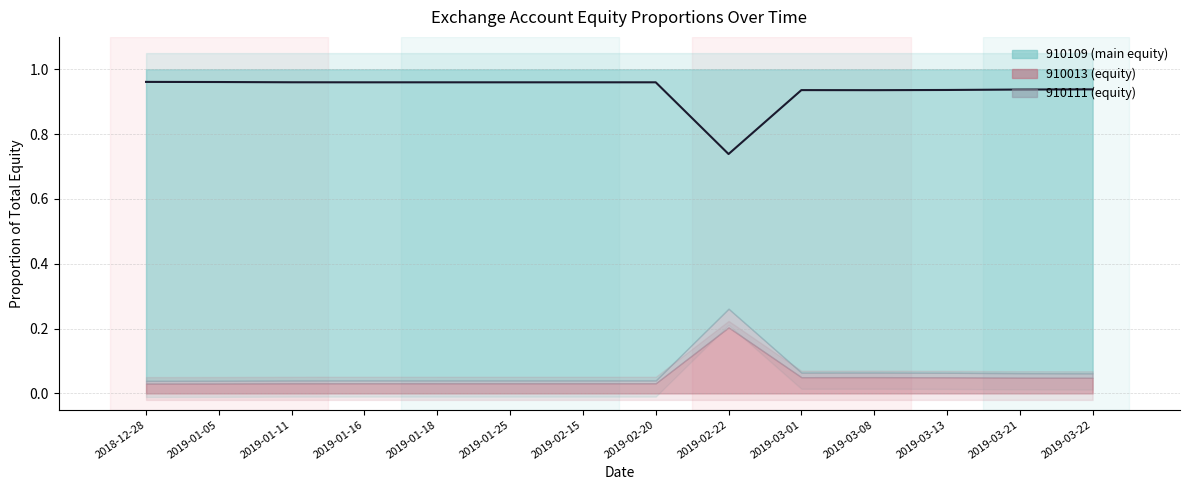

List the labels in order of value, smallest first.

2019-02-22, 2019-03-08, 2019-03-01, 2019-03-13, 2019-03-21, 2019-03-22, 2019-01-16, 2019-01-18, 2019-01-25, 2019-02-15, 2019-02-20, 2019-01-11, 2019-01-05, 2018-12-28